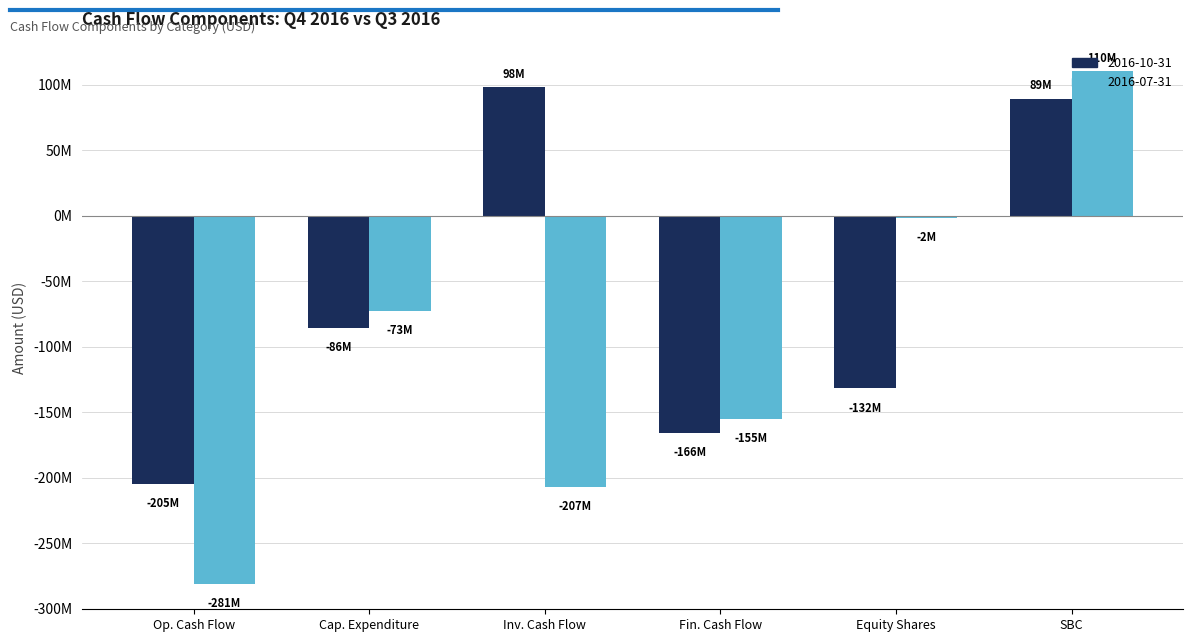

Does the chart contain any negative values?

Yes